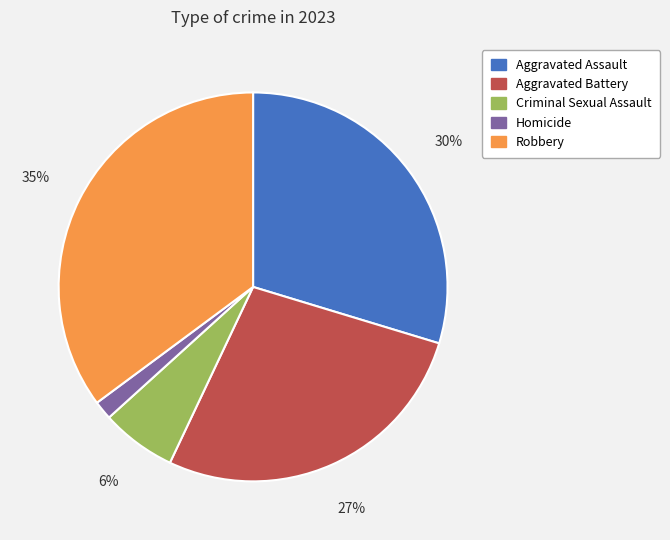

To the nearest percent, what portion does Aggravated Battery represent?

27%